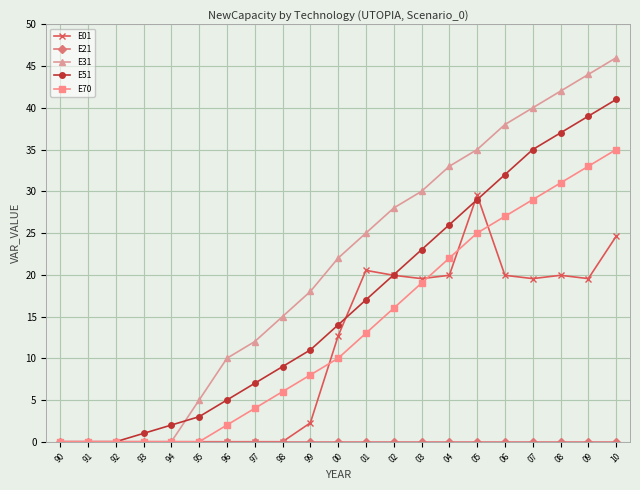

How many lines are shown in the chart?

5